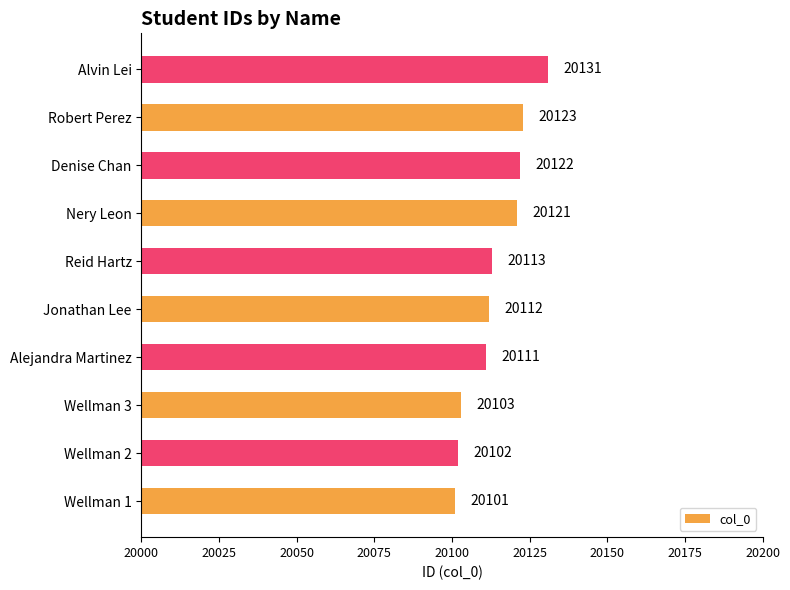

Does the chart contain stacked bars?

No